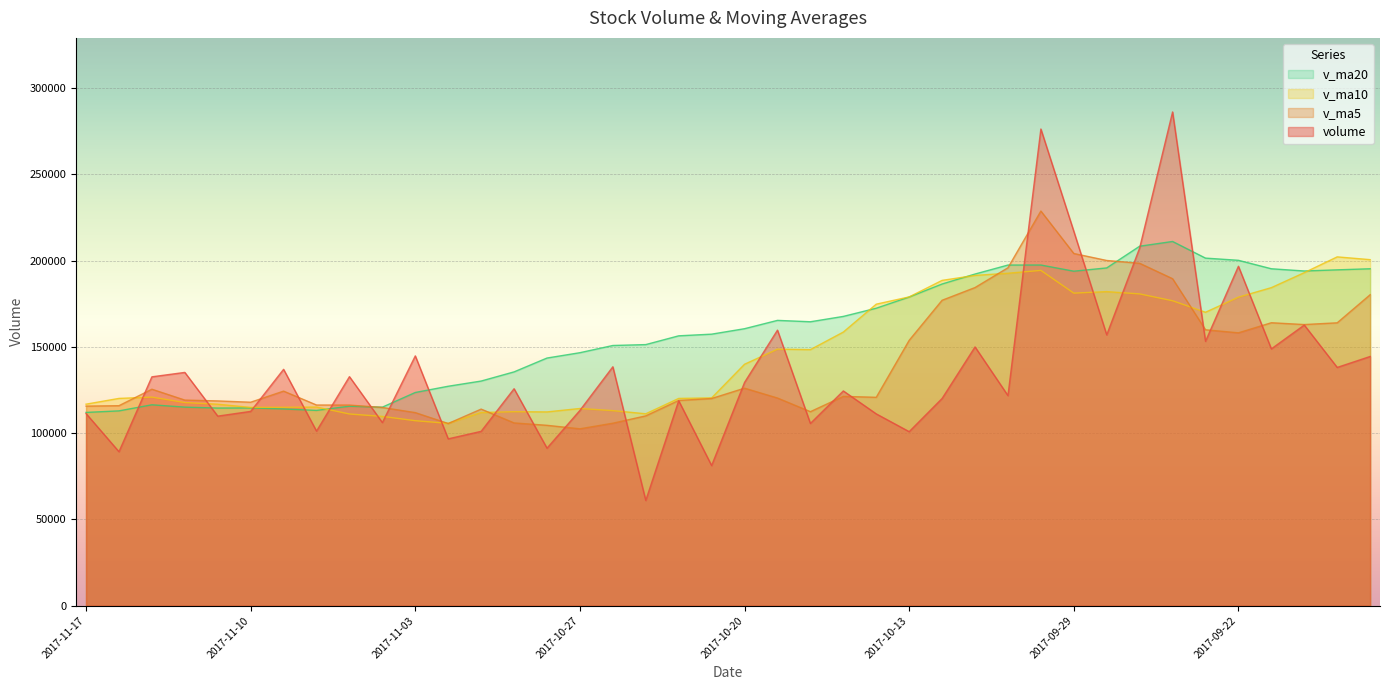

The v_ma20 series shows 123600.7 at 2017-11-03. True or false?

True